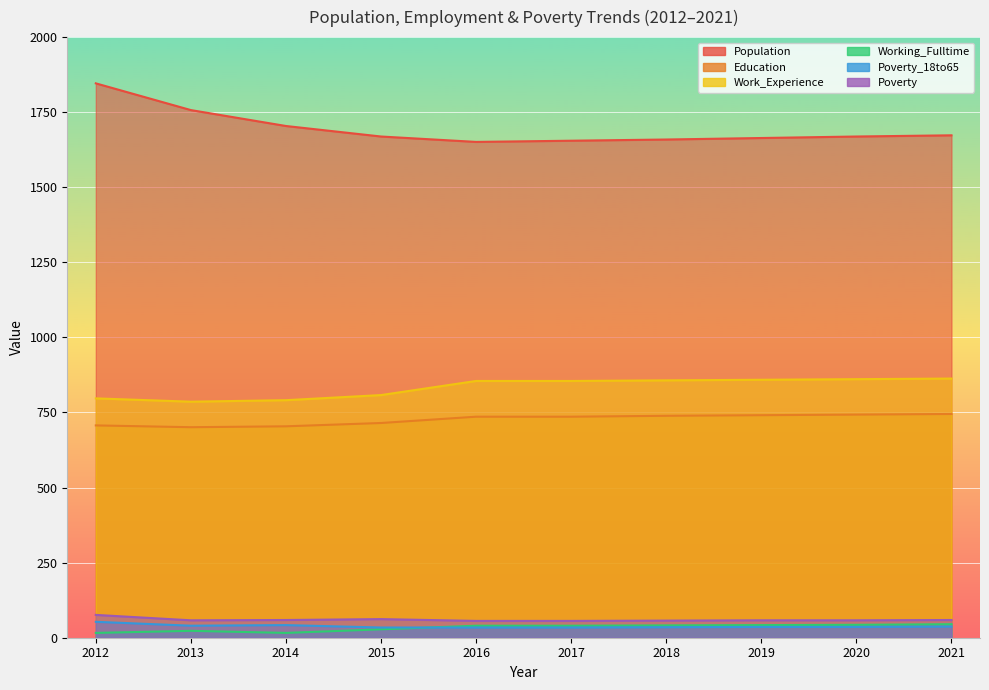

Which series changed the most between 2012 and 2014?

Population